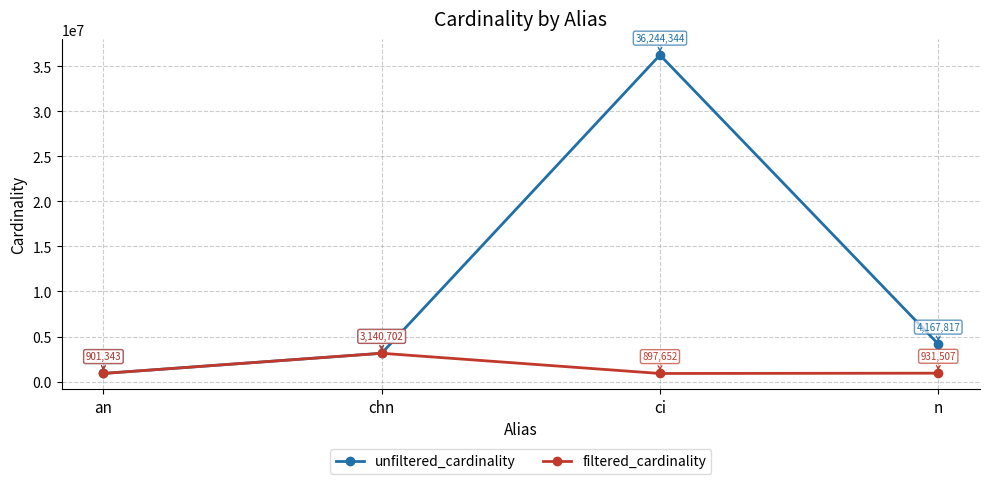

What are all the series names shown in the legend?

unfiltered_cardinality, filtered_cardinality